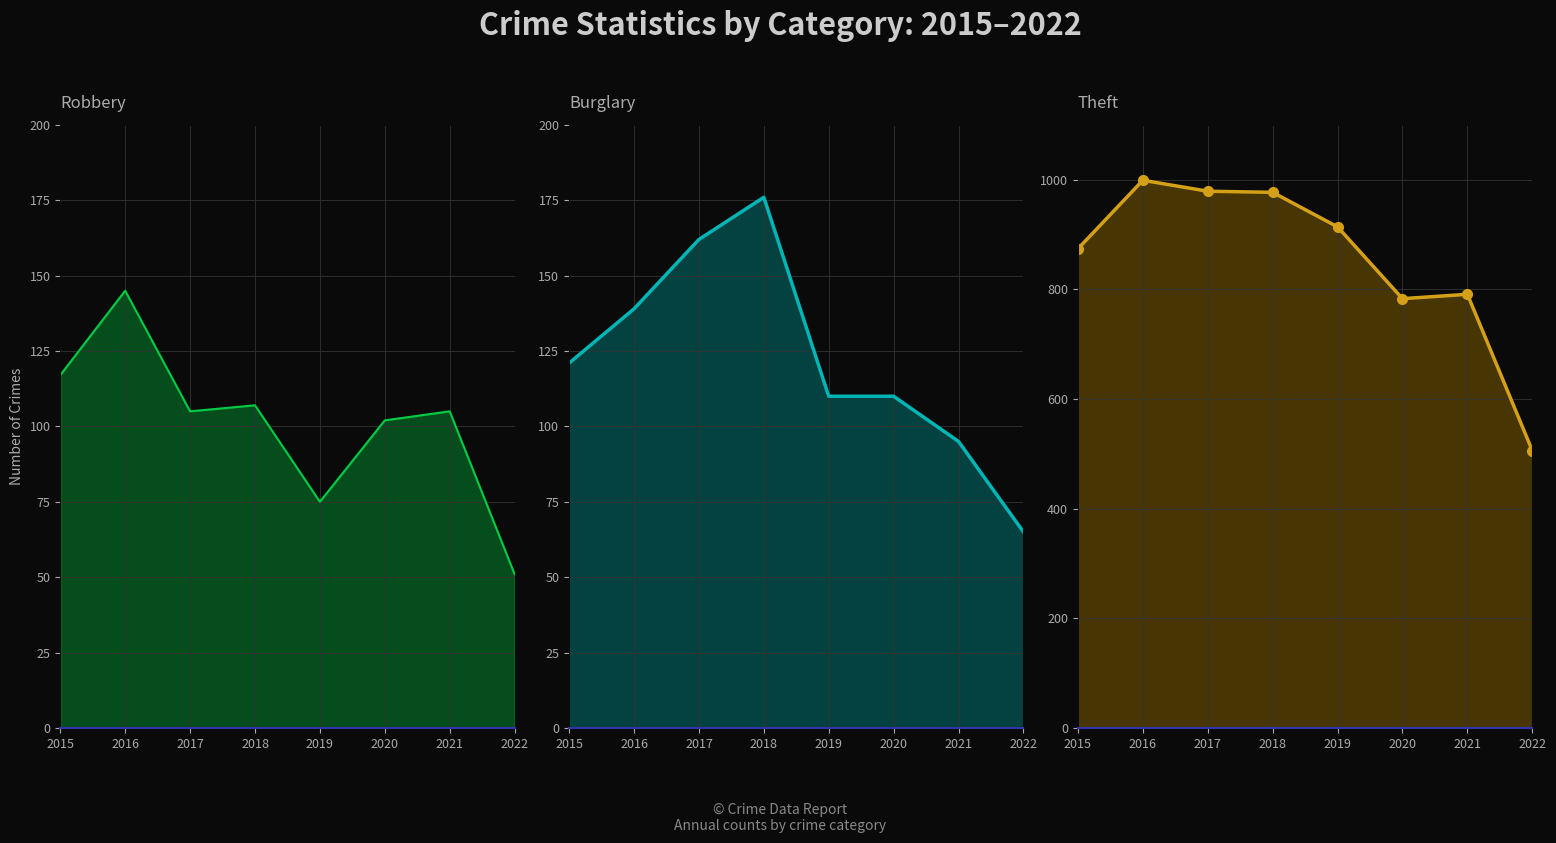

The value of Burglary at 2020 is 36. True or false?

False